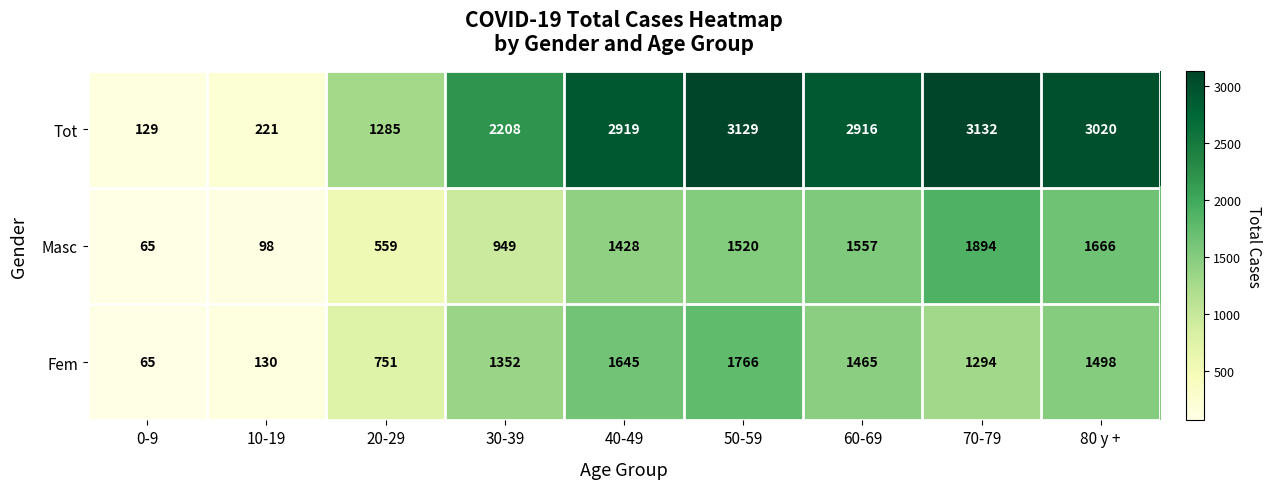

What is the average value of the Tot series?

2107